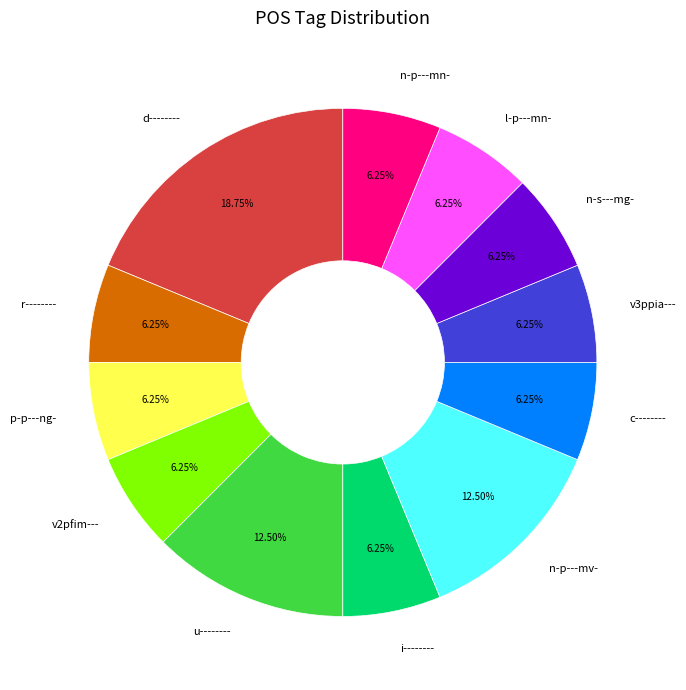

To the nearest percent, what portion does n-p---mn- represent?

6%